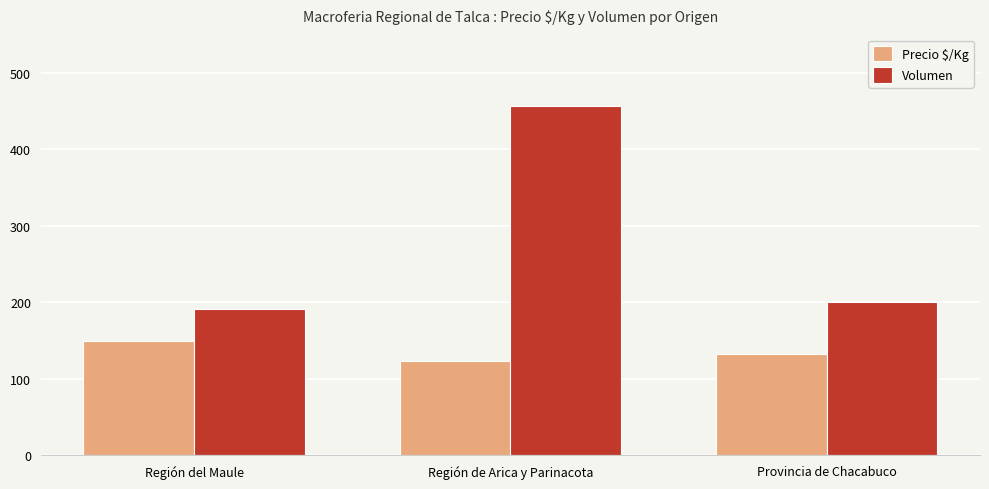

The value of Precio $/Kg at Región de Arica y Parinacota is 173. True or false?

False